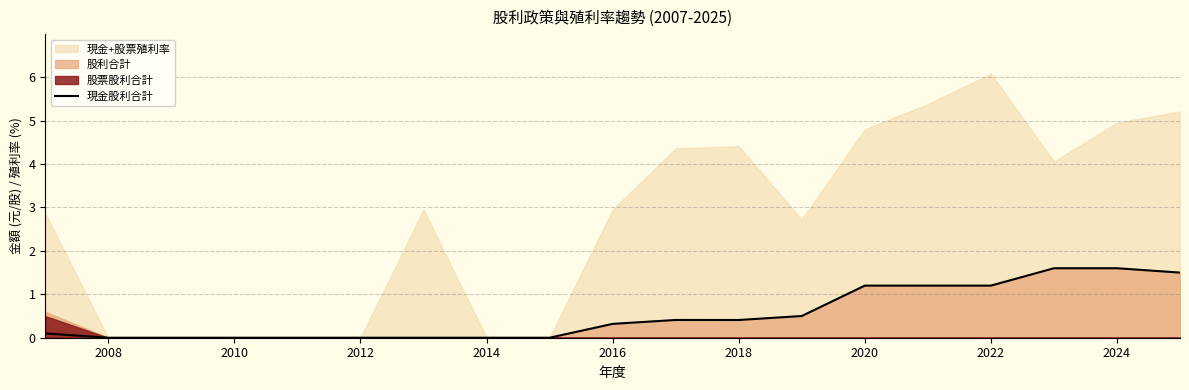

What is the highest value of the 現金股利合計 series?

1.6